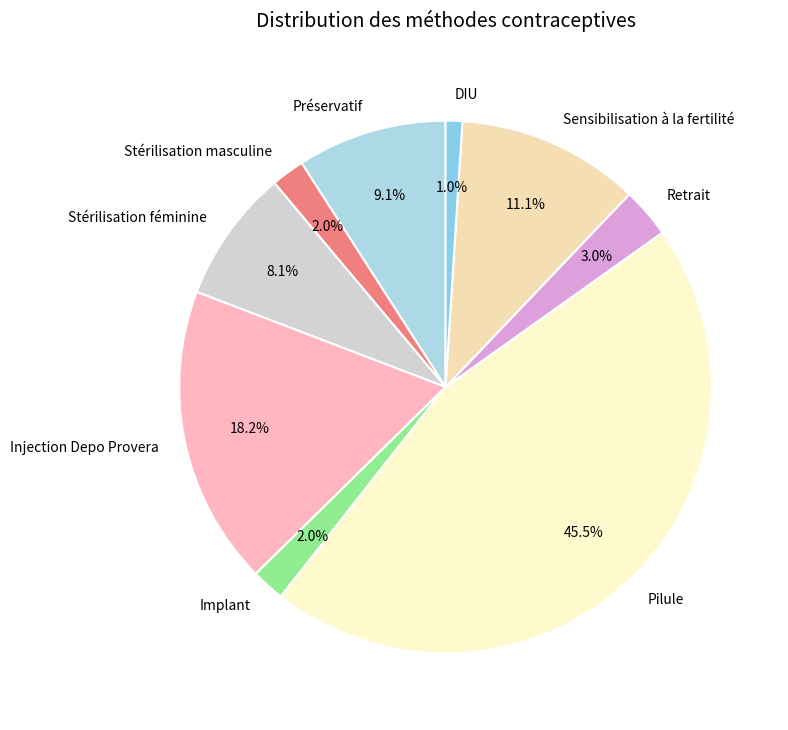

Count the number of slices in the pie.

9